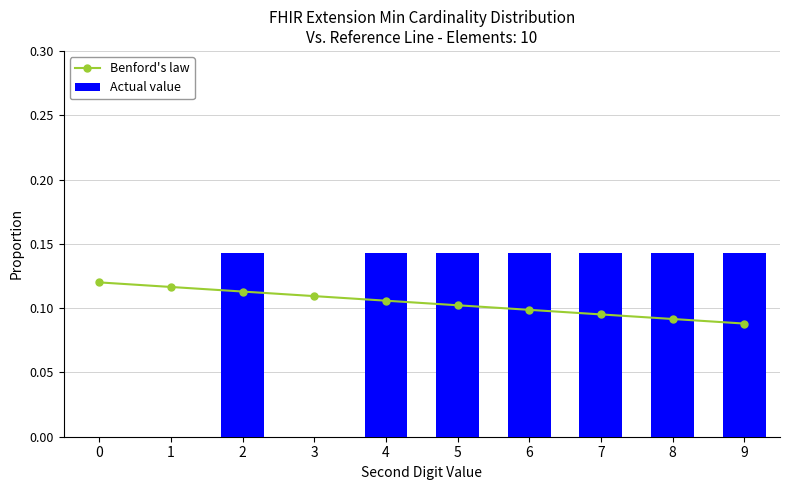

At which category is the sum across all series the highest?

2